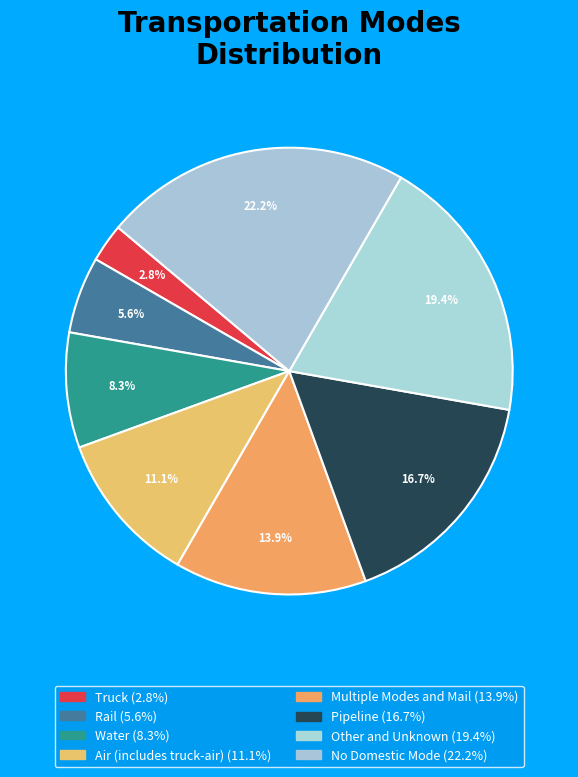

How many slices are in this pie chart?

8